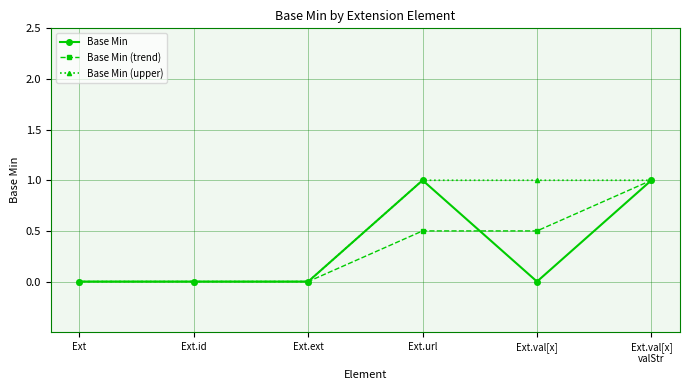

Count the number of data series in this chart.

3